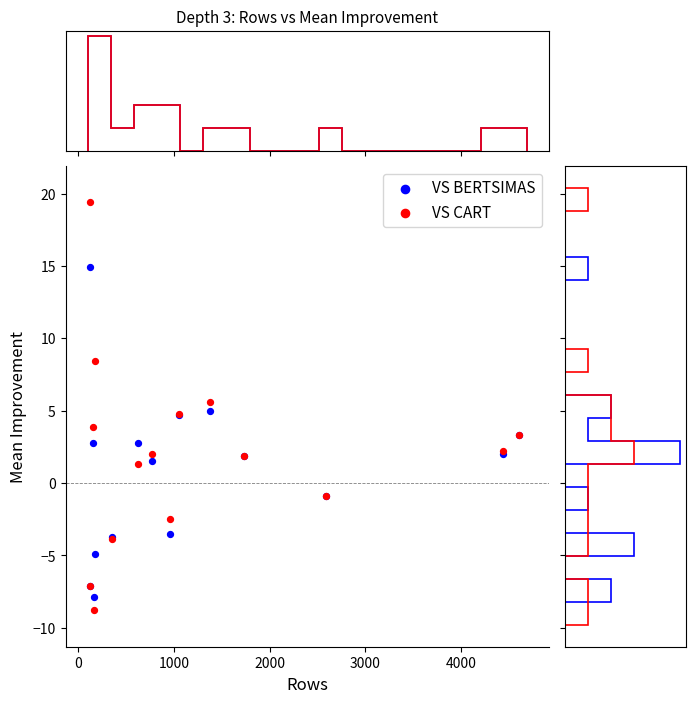

Which series contains the lowest Y value?

VS CART